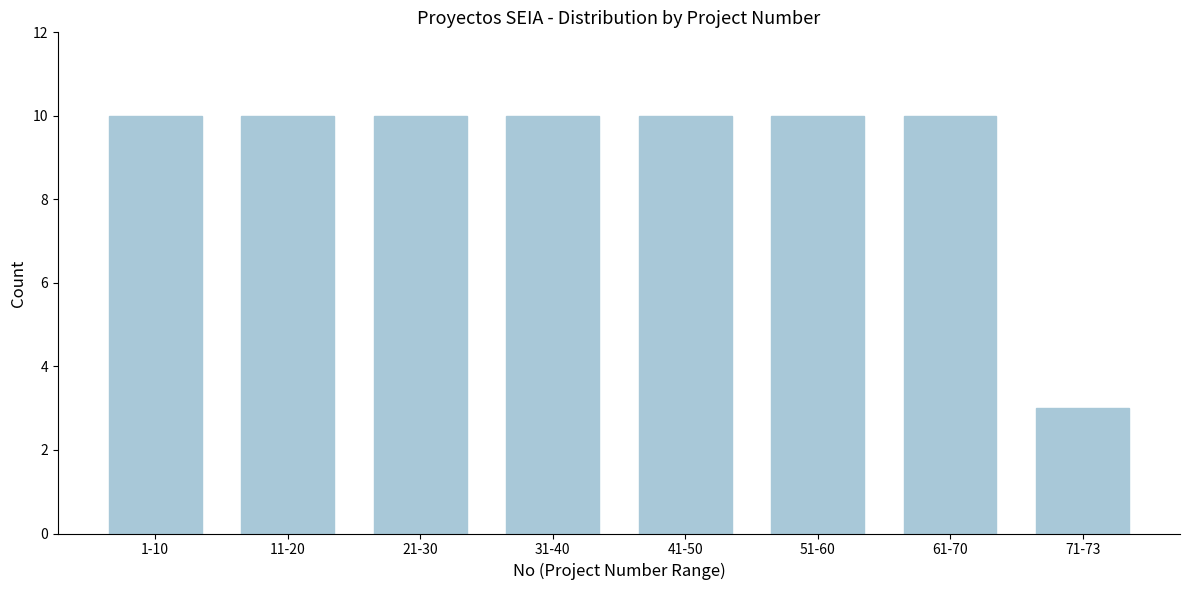

Reading left to right, extract all data points from this chart.

10	10	10	10	10	10	10	3